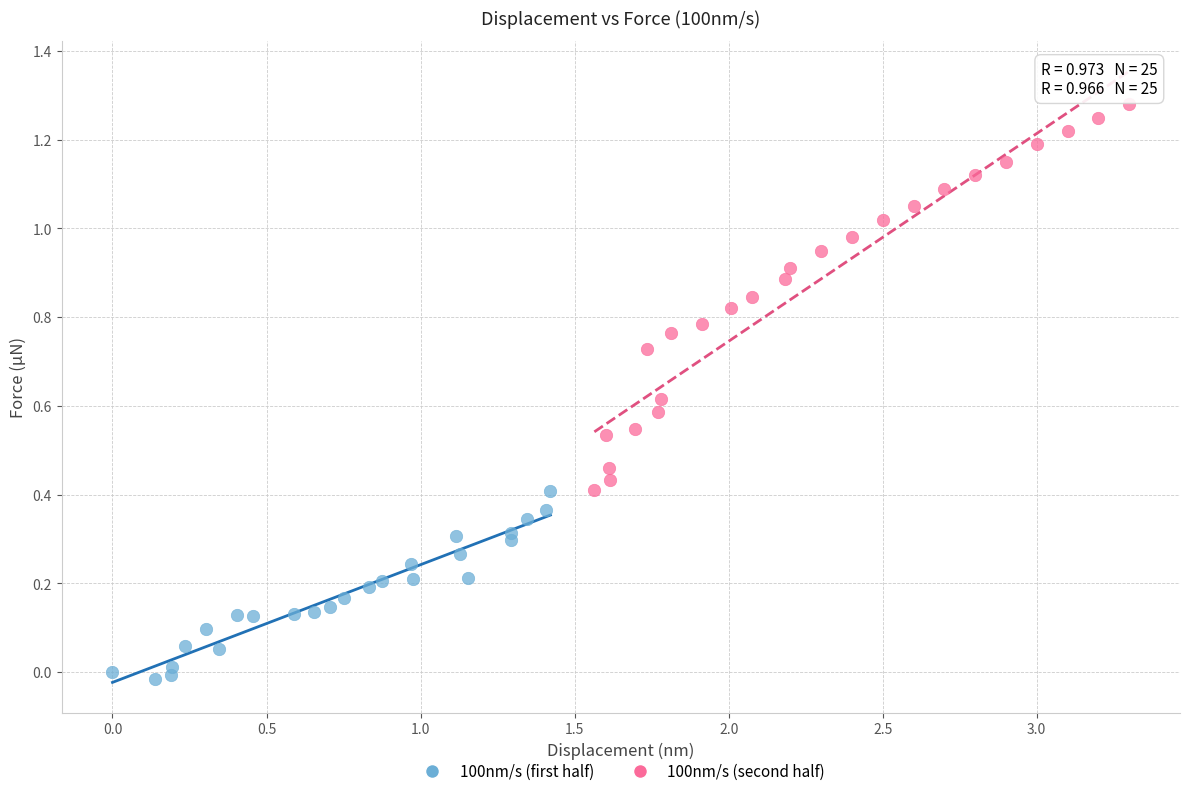

Which series reaches the maximum Y coordinate?

100nm/s (second half)